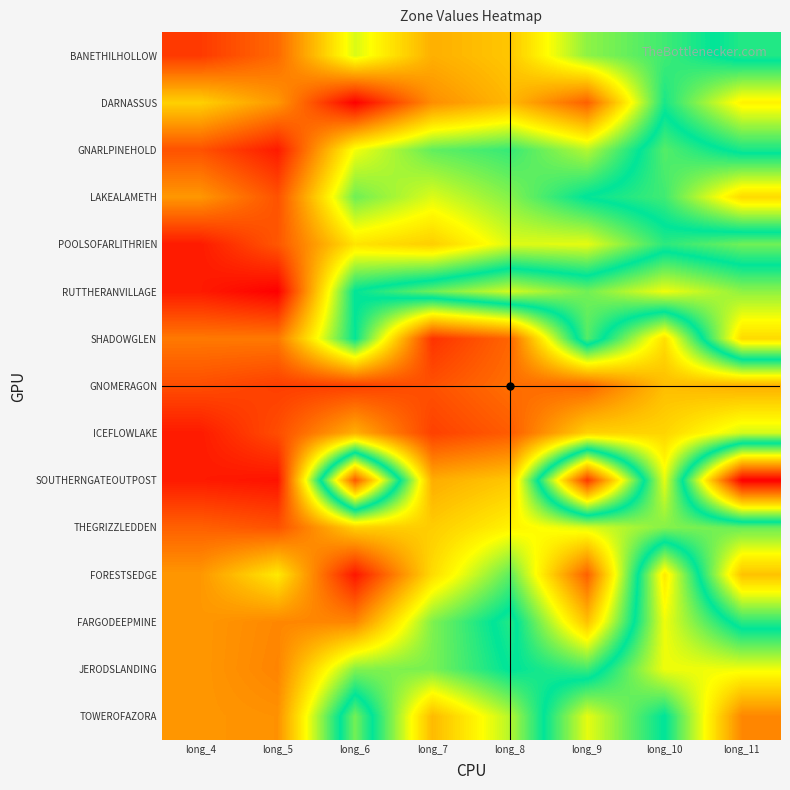

Between long_6 and long_8, which series saw the biggest shift?

SOUTHERNGATEOUTPOST